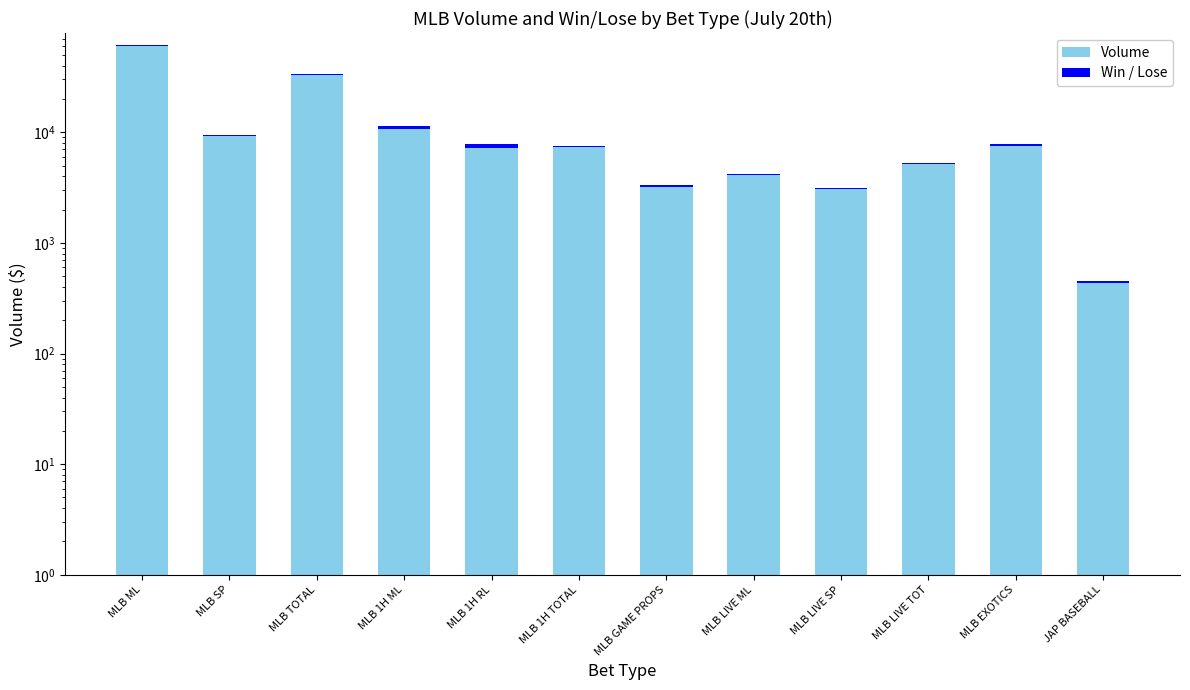

Reading left to right, extract all data points from this chart.

MLB ML=61527.0	MLB SP=9416.0	MLB TOTAL=33587.0	MLB 1H ML=11347.0	MLB 1H RL=7786.0	MLB 1H TOTAL=7463.0	MLB GAME PROPS=3362.0	MLB LIVE ML=4155.0	MLB LIVE SP=3126.0	MLB LIVE TOT=5236.0	MLB EXOTICS=7870.5	JAP BASEBALL=448.0